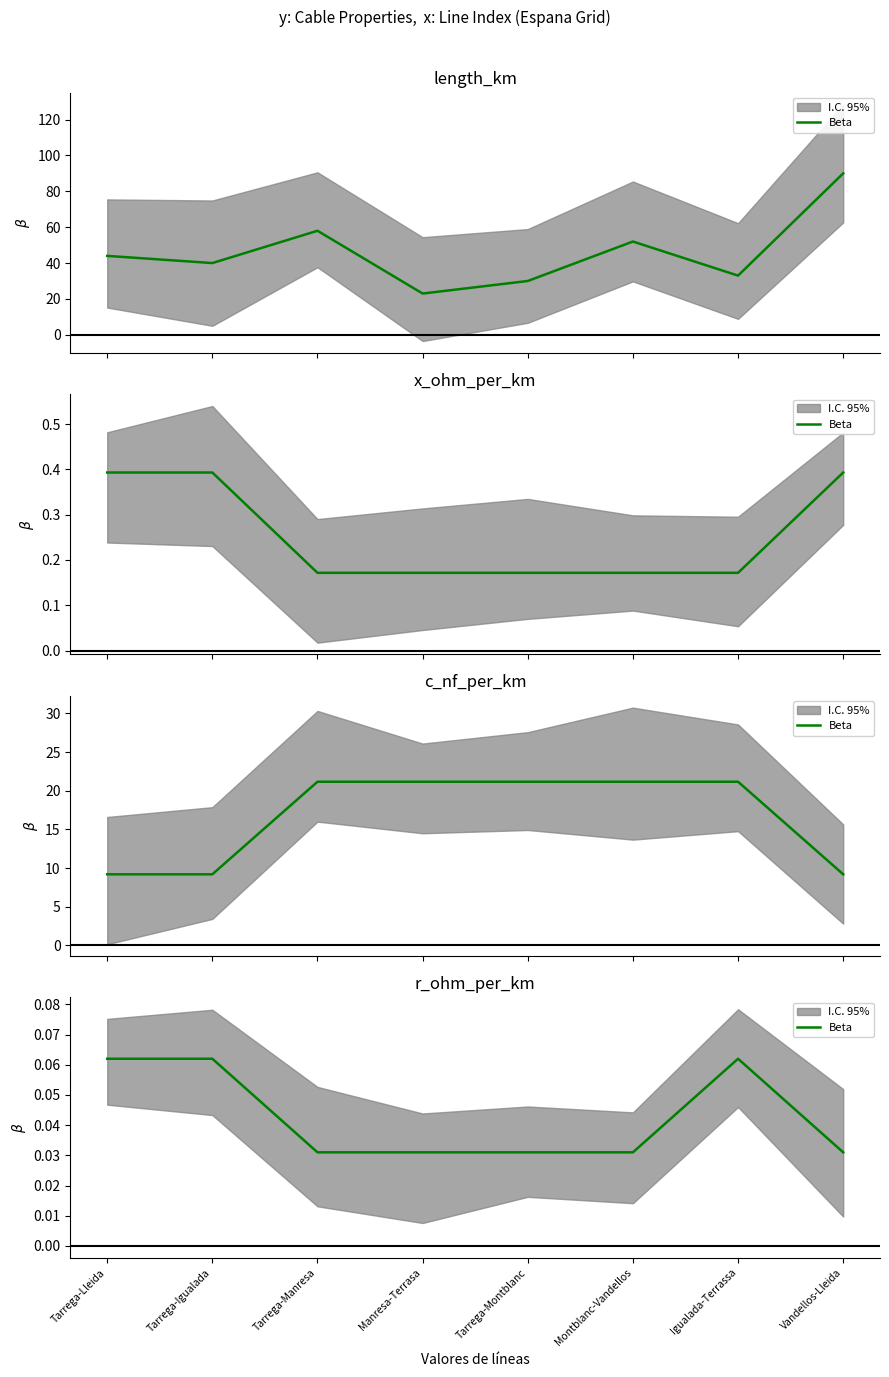

Which label corresponds to the smallest value in the chart?

Tarrega-Manresa